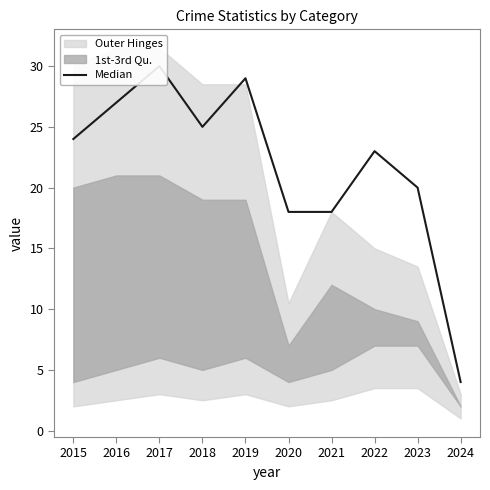

Reading left to right, what are all the values shown in this chart?

24	27	30	25	29	18	18	23	20	4